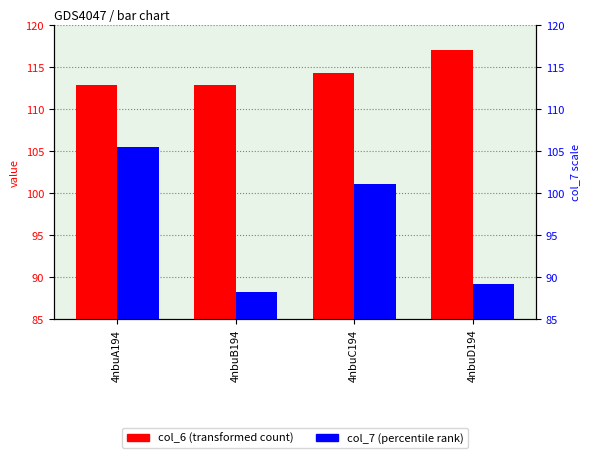

Is it true that col_6 equals 148.7 at 4nbuB194?

False